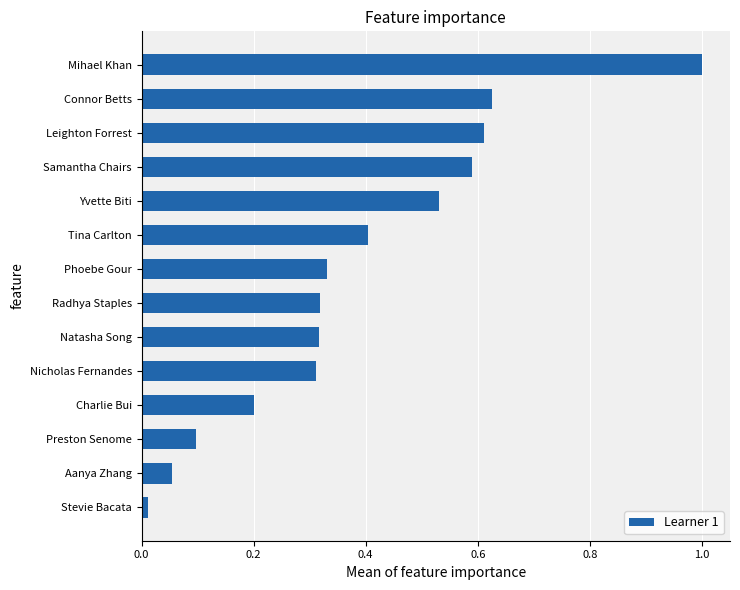

What is the difference between the maximum and minimum values?

1.0